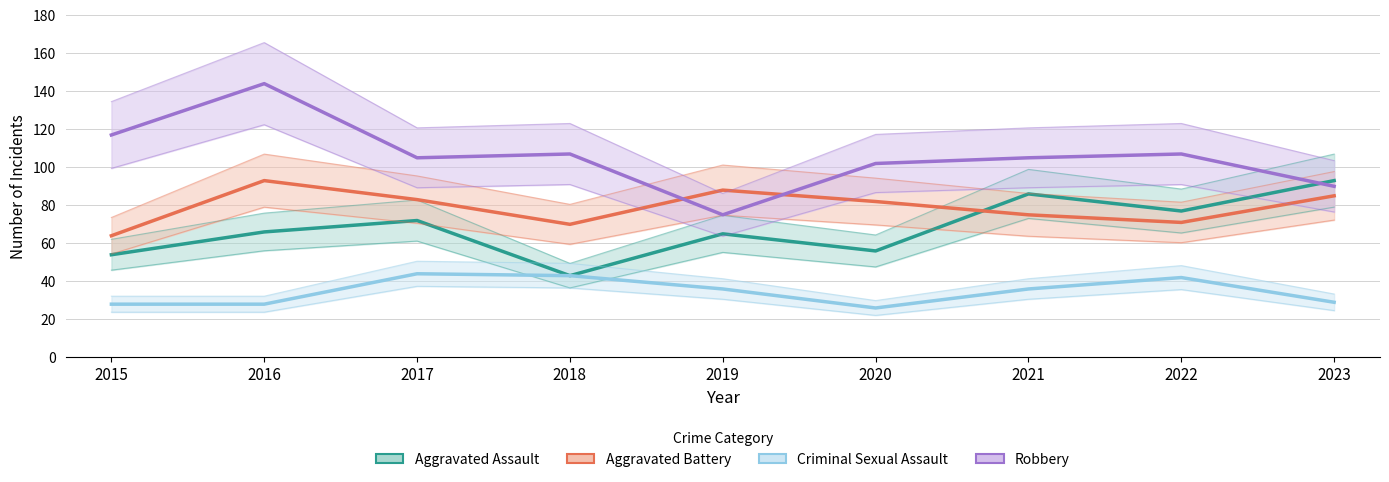

At which category does the chart reach its minimum across all series?

2020